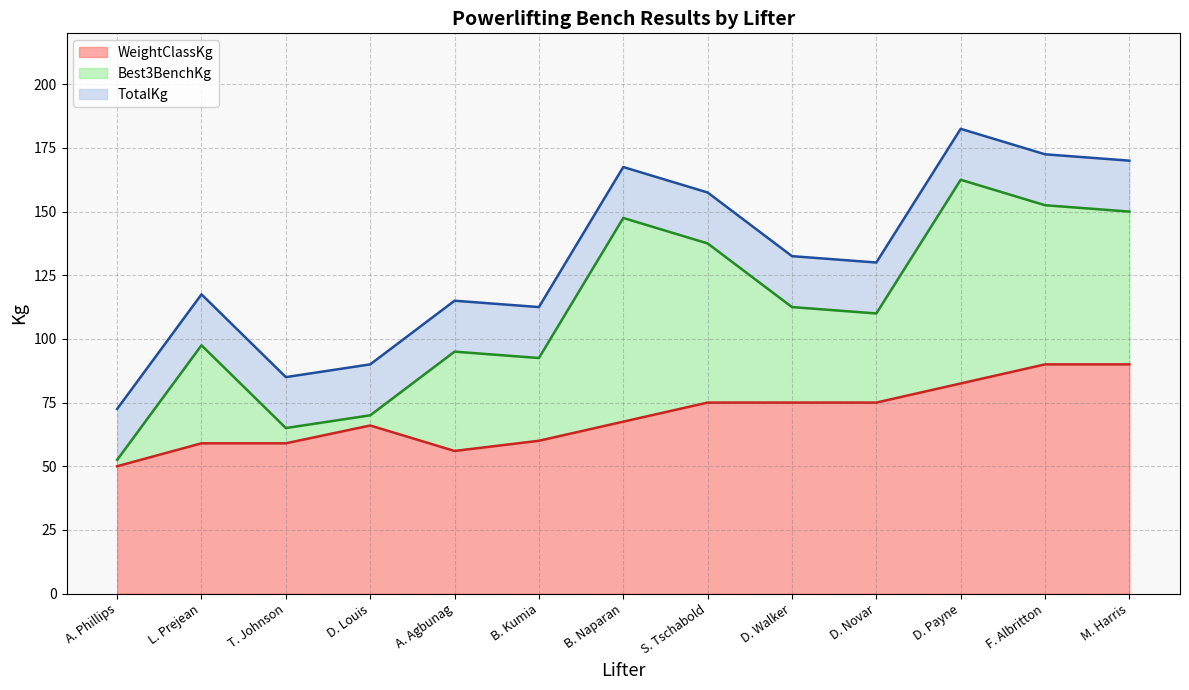

True or false: TotalKg and Best3BenchKg cross at least once.

False